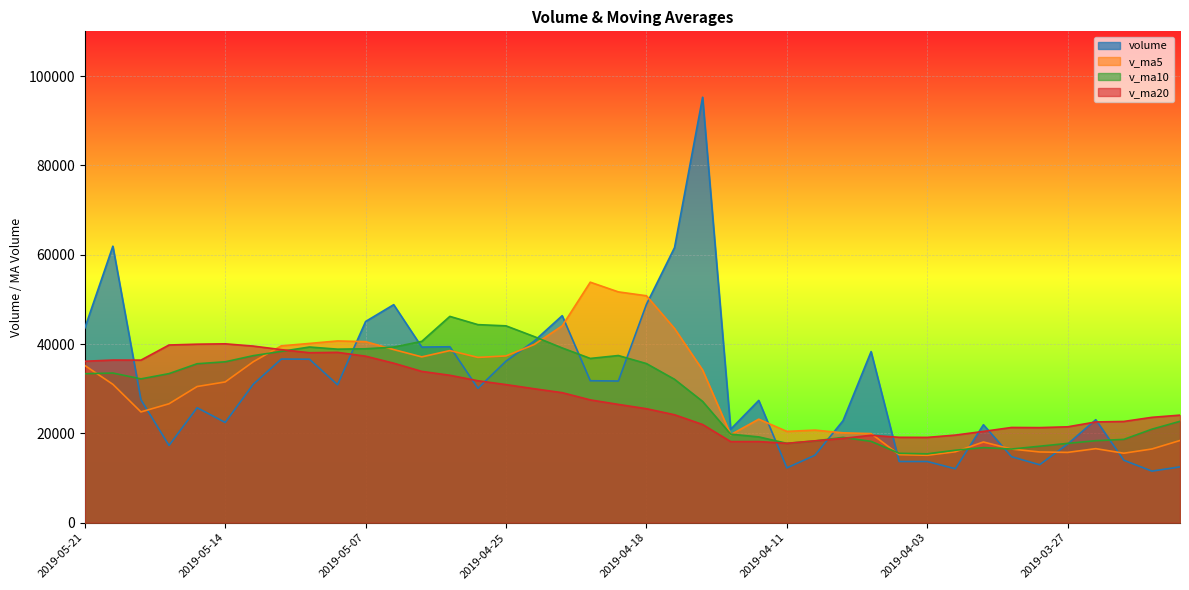

Reading right to left, list all the values displayed in this chart.

volume: 2019-03-21=12500.4	2019-03-22=11553.8	2019-03-25=13983.6	2019-03-26=23066.6	2019-03-27=17614.2	2019-03-28=12980.4	2019-03-29=14780.3	2019-04-01=21939.0	2019-04-02=12081.1	2019-04-03=13705.3	2019-04-04=13704.6	2019-04-08=38309.4	2019-04-09=22835.2	2019-04-10=15100.0	2019-04-11=12278.2	2019-04-12=27382.7	2019-04-15=20931.5	2019-04-16=95249.3	2019-04-17=61579.2	2019-04-18=48889.4	2019-04-19=31719.8	2019-04-22=31786.8	2019-04-23=46349.0	2019-04-24=40645.7	2019-04-25=36179.4	2019-04-26=30099.0	2019-04-29=39396.2	2019-04-30=39317.3	2019-05-06=48815.0	2019-05-07=45047.3	2019-05-08=30884.6	2019-05-09=36603.6	2019-05-10=36638.8	2019-05-13=31001.7	2019-05-14=22444.1	2019-05-15=25744.1	2019-05-16=17296.0	2019-05-17=27523.1	2019-05-20=61901.7	2019-05-21=43558.4
v_ma5: 2019-03-21=18408.6	2019-03-22=16507.2	2019-03-25=15558.2	2019-03-26=16582.8	2019-03-27=15743.7	2019-03-28=15839.7	2019-03-29=16485.0	2019-04-01=18076.1	2019-04-02=15879.0	2019-04-03=15097.2	2019-04-04=15242.1	2019-04-08=19947.9	2019-04-09=20127.2	2019-04-10=20730.9	2019-04-11=20445.5	2019-04-12=23181.1	2019-04-15=19705.5	2019-04-16=34188.4	2019-04-17=43484.2	2019-04-18=50806.4	2019-04-19=51673.8	2019-04-22=53844.9	2019-04-23=44064.8	2019-04-24=39878.2	2019-04-25=37336.2	2019-04-26=37012.0	2019-04-29=38533.9	2019-04-30=37127.5	2019-05-06=38761.4	2019-05-07=40535.0	2019-05-08=40692.1	2019-05-09=40133.6	2019-05-10=39597.9	2019-05-13=36035.2	2019-05-14=31514.5	2019-05-15=30486.5	2019-05-16=26624.9	2019-05-17=24801.8	2019-05-20=30981.8	2019-05-21=35204.7
v_ma10: 2019-03-21=22700.5	2019-03-22=20940.5	2019-03-25=18654.7	2019-03-26=18359.4	2019-03-27=17763.0	2019-03-28=17124.2	2019-03-29=16496.1	2019-04-01=16817.2	2019-04-02=16230.9	2019-04-03=15420.5	2019-04-04=15540.9	2019-04-08=18216.5	2019-04-09=19101.6	2019-04-10=18305.0	2019-04-11=17771.4	2019-04-12=19211.6	2019-04-15=19826.7	2019-04-16=27157.8	2019-04-17=32107.6	2019-04-18=35626.0	2019-04-19=37427.5	2019-04-22=36775.2	2019-04-23=39126.6	2019-04-24=41681.2	2019-04-25=44071.3	2019-04-26=44342.9	2019-04-29=46189.4	2019-04-30=40596.2	2019-05-06=39319.8	2019-05-07=38935.6	2019-05-08=38852.0	2019-05-09=39333.7	2019-05-10=38362.7	2019-05-13=37398.3	2019-05-14=36024.8	2019-05-15=35589.3	2019-05-16=33379.3	2019-05-17=32199.8	2019-05-20=33508.5	2019-05-21=33359.6
v_ma20: 2019-03-21=24082.8	2019-03-22=23593.8	2019-03-25=22672.0	2019-03-26=22558.3	2019-03-27=21471.3	2019-03-28=21291.2	2019-03-29=21324.1	2019-04-01=20443.5	2019-04-02=19618.3	2019-04-03=19103.2	2019-04-04=19120.7	2019-04-08=19578.5	2019-04-09=18878.2	2019-04-10=18332.2	2019-04-11=17767.2	2019-04-12=18167.9	2019-04-15=18161.4	2019-04-16=21987.5	2019-04-17=24169.2	2019-04-18=25523.2	2019-04-19=26484.2	2019-04-22=27495.8	2019-04-23=29114.1	2019-04-24=29993.1	2019-04-25=30921.3	2019-04-26=31777.3	2019-04-29=33008.1	2019-04-30=33877.0	2019-05-06=35713.7	2019-05-07=37280.8	2019-05-08=38139.8	2019-05-09=38054.5	2019-05-10=38744.7	2019-05-13=39539.7	2019-05-14=40048.0	2019-05-15=39966.1	2019-05-16=39784.3	2019-05-17=36398.0	2019-05-20=36414.1	2019-05-21=36147.6